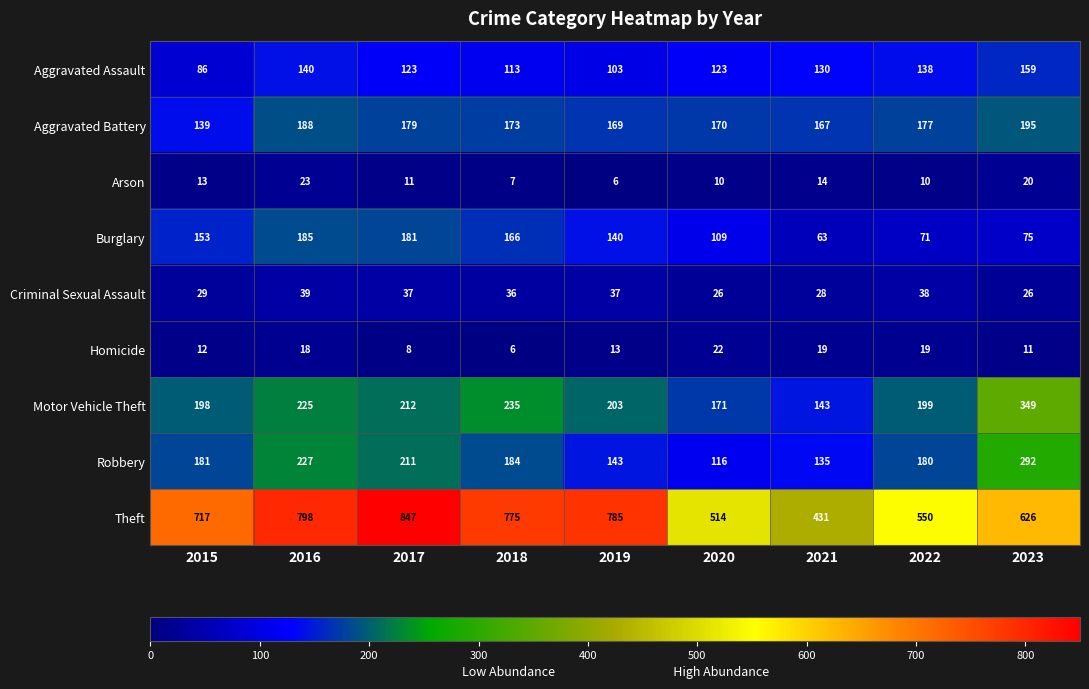

List the series in order of their peak value, lowest first.

Homicide, Arson, Criminal Sexual Assault, Aggravated Assault, Burglary, Aggravated Battery, Robbery, Motor Vehicle Theft, Theft